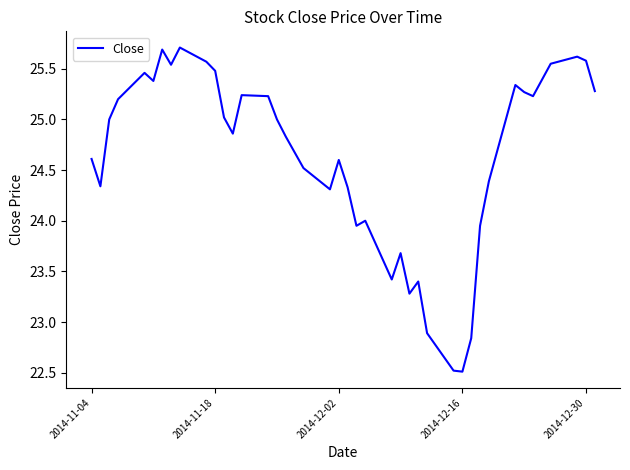

What is the minimum value shown in the chart?

22.5